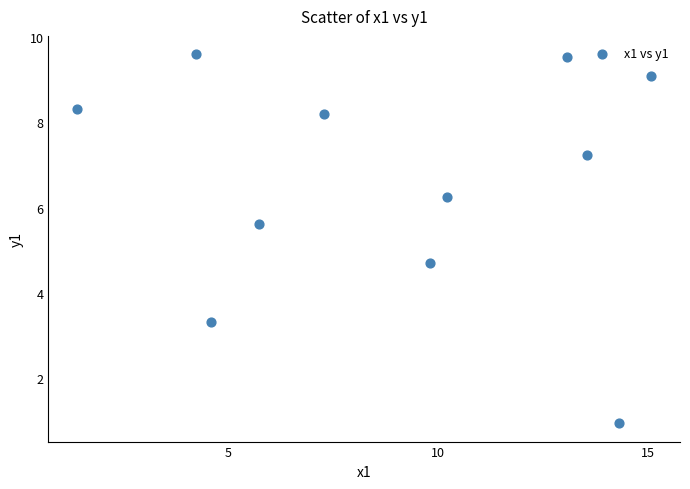

What Y value in the scatter plot is closest to 5?

4.7